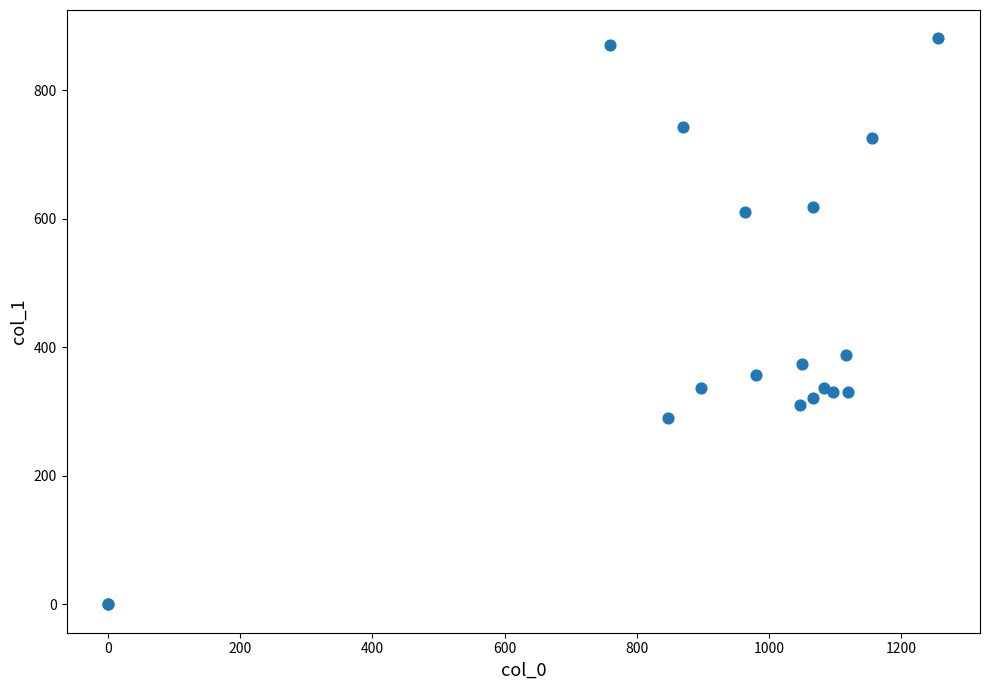

What Y value in the scatter plot is closest to 440?

388.1